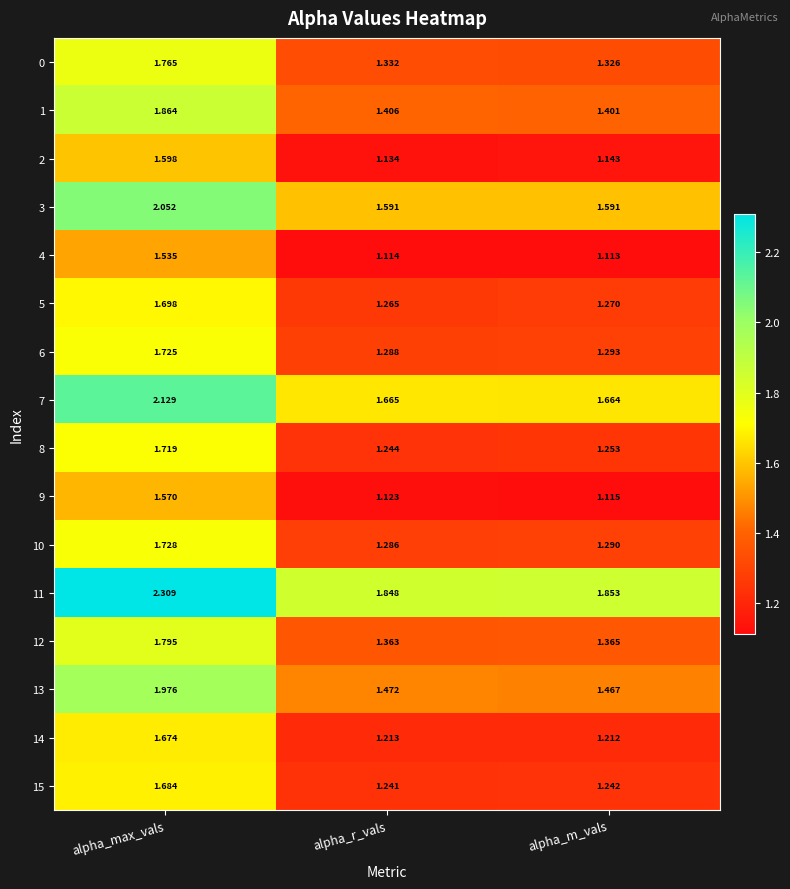

Rank the categories by 6 value from highest to lowest.

alpha_max_vals, alpha_m_vals, alpha_r_vals